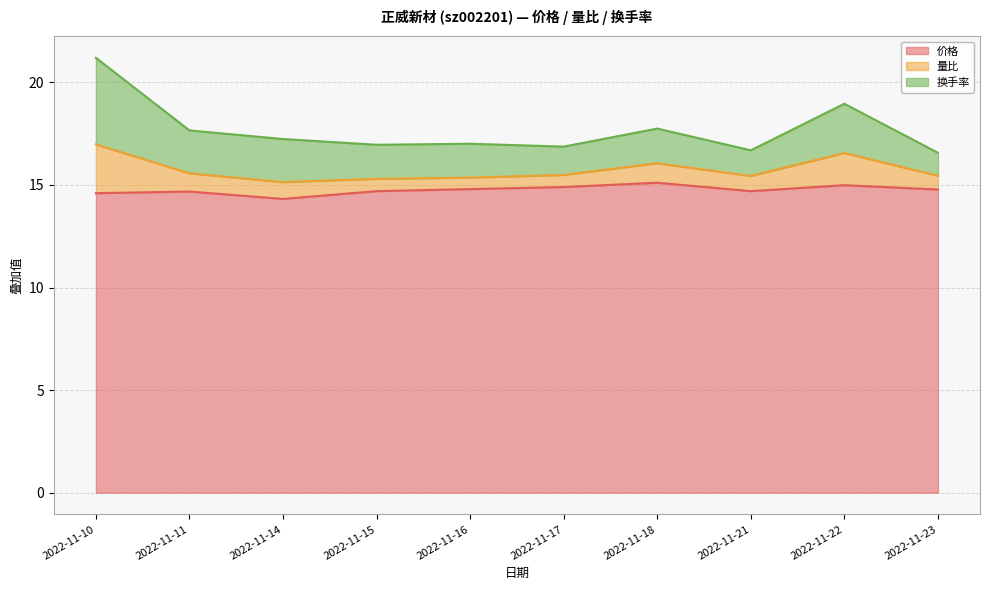

True or false: 价格 has a value of 14.6 at 2022-11-10.

True